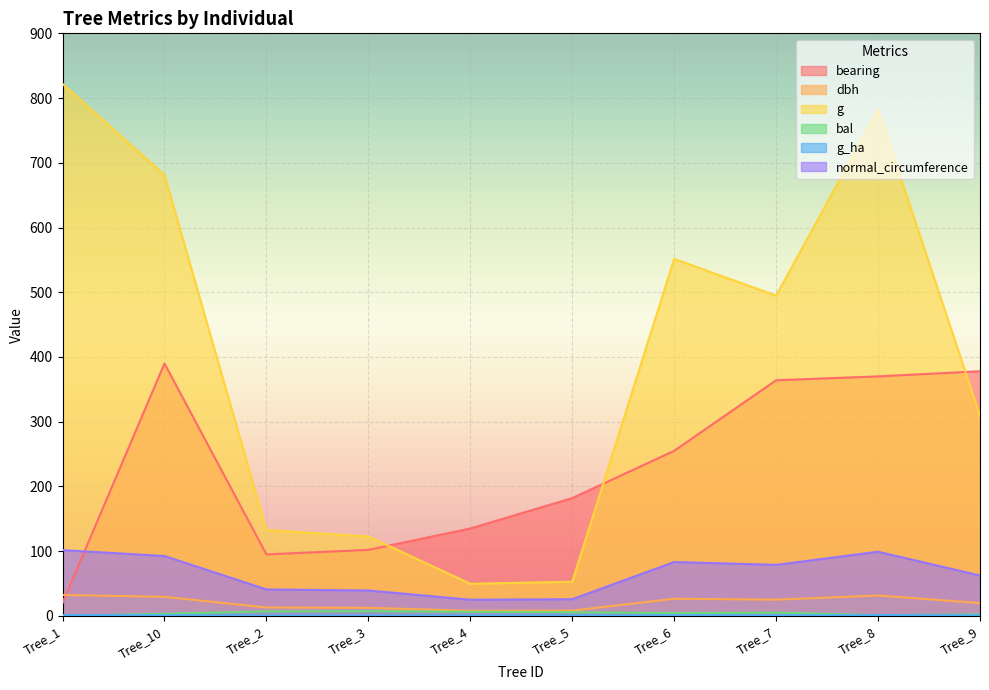

What is the difference between the dbh values at Tree_6 and Tree_4?

18.6